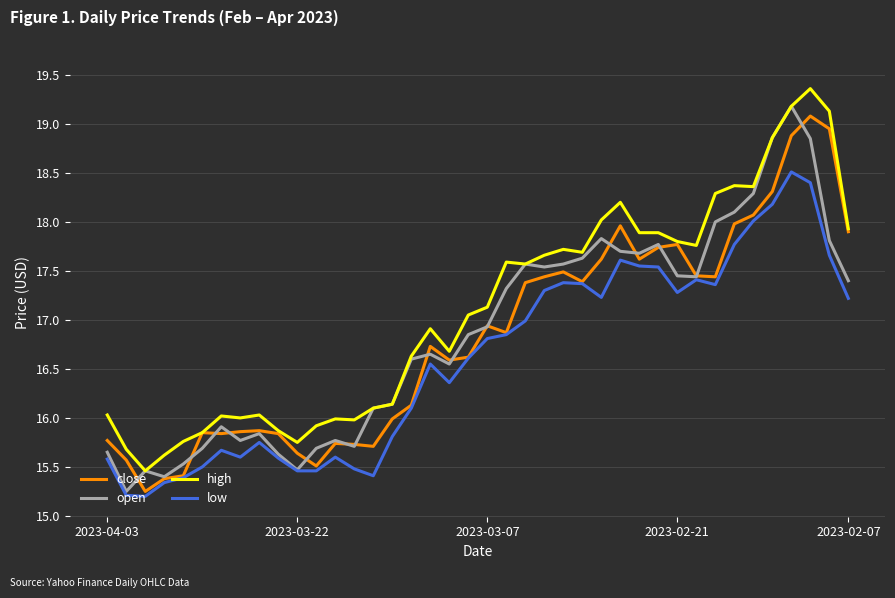

At how many categories does at least one series exceed 19?

3